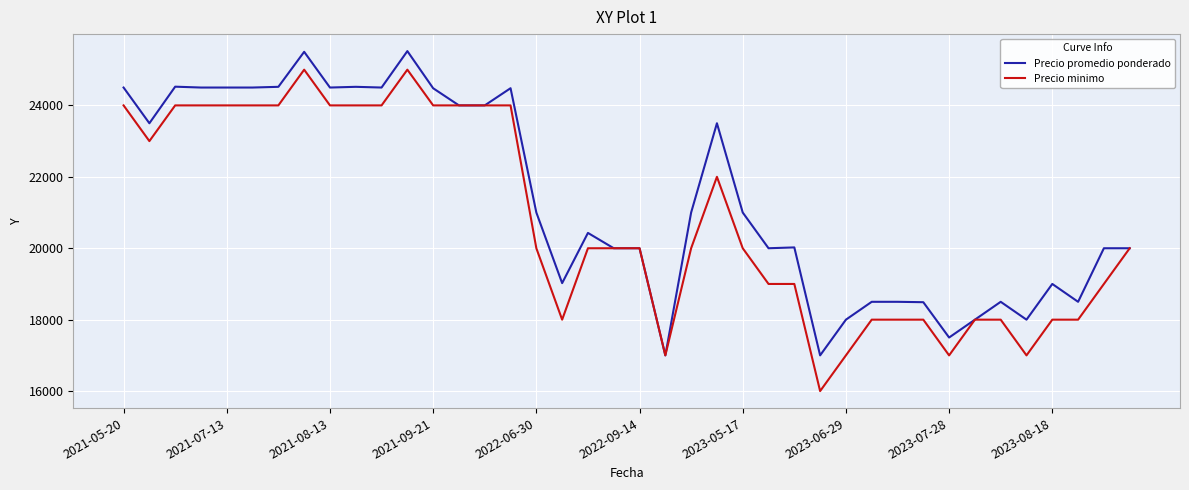

List the series in order of their overall mean, lowest first.

Precio minimo, Precio promedio ponderado